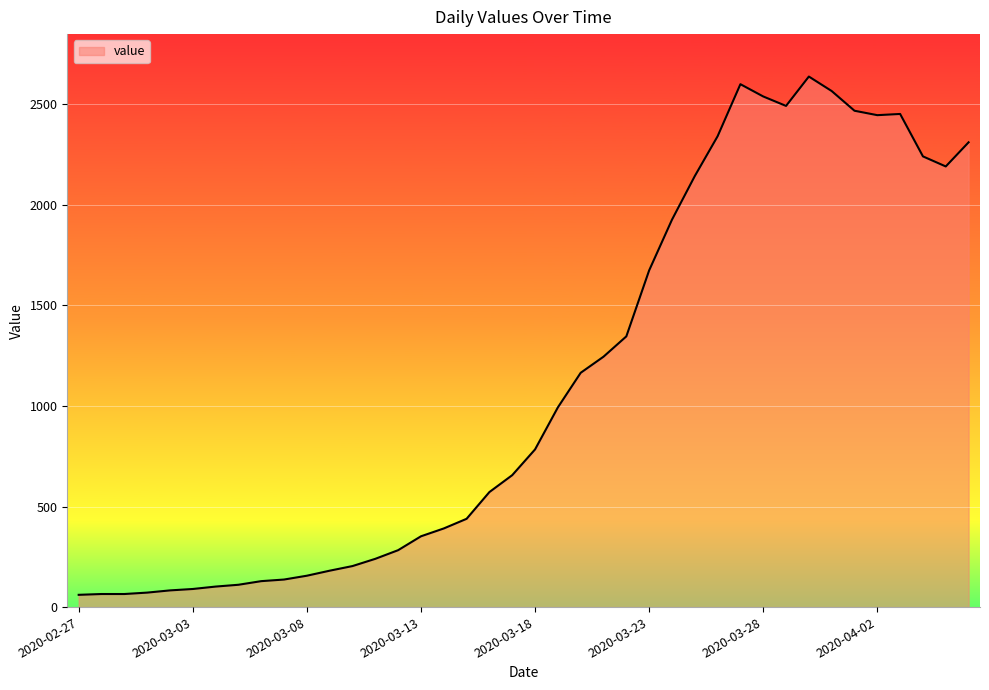

What is the difference between the maximum and minimum values?

2577